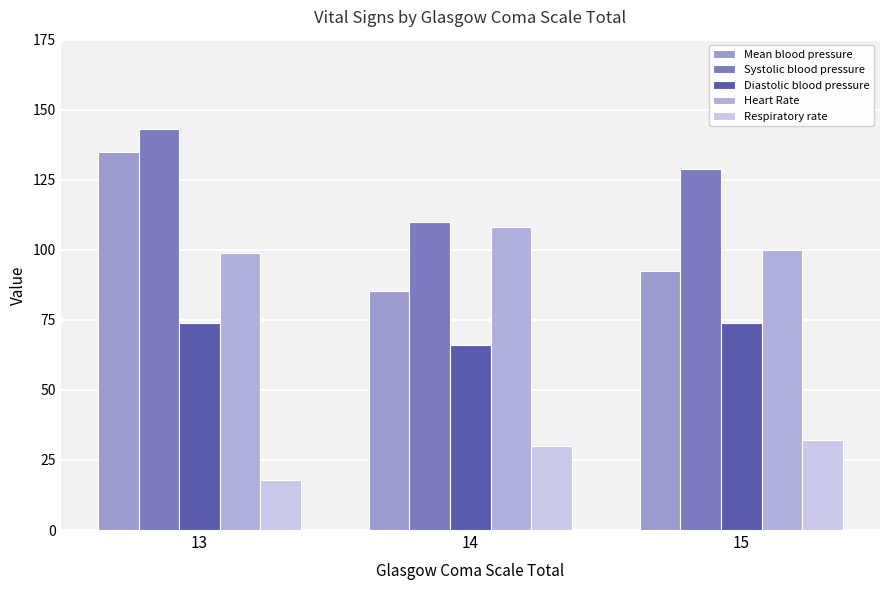

How many categories are shown in the chart?

3